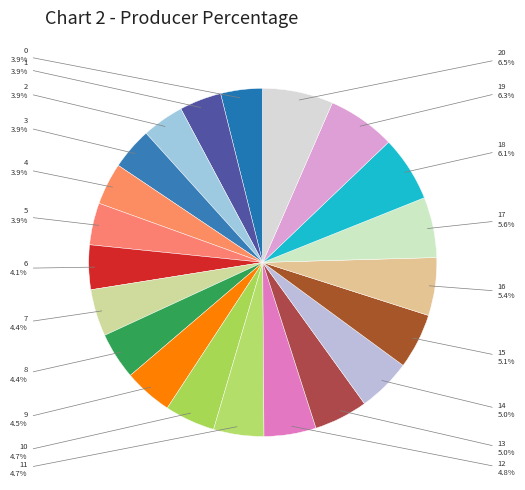

How many segments does this pie chart have?

21